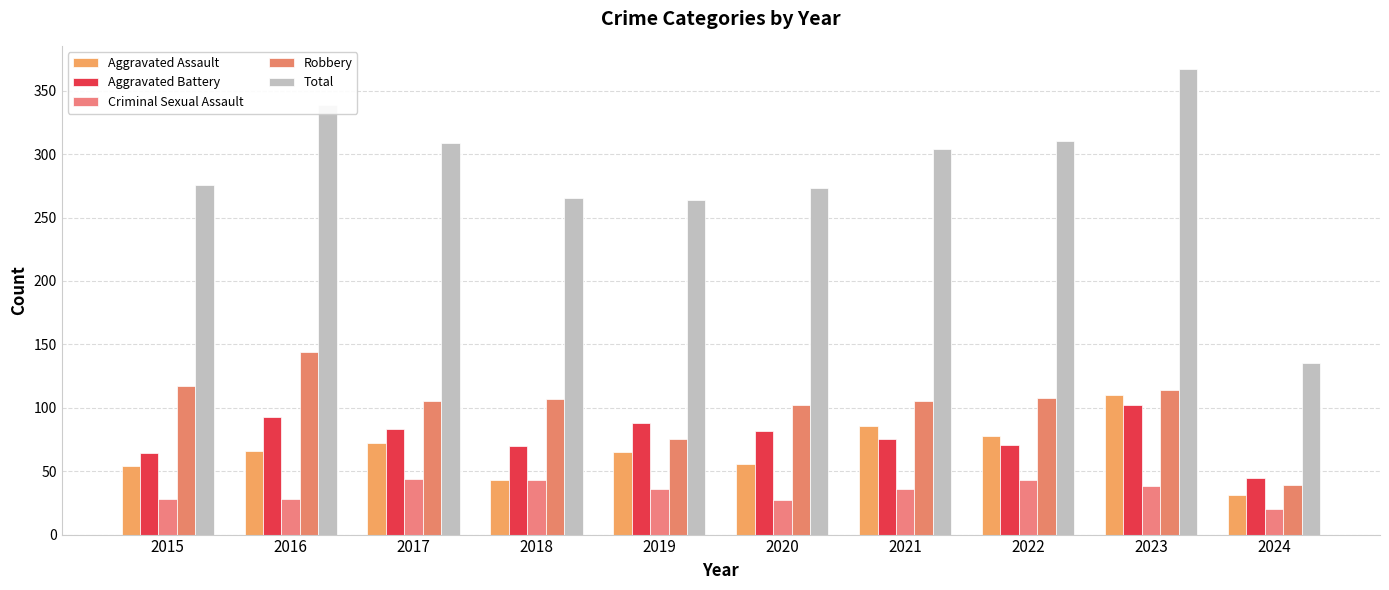

Rank the series at 2016 from highest to lowest value.

Total, Robbery, Aggravated Battery, Aggravated Assault, Criminal Sexual Assault